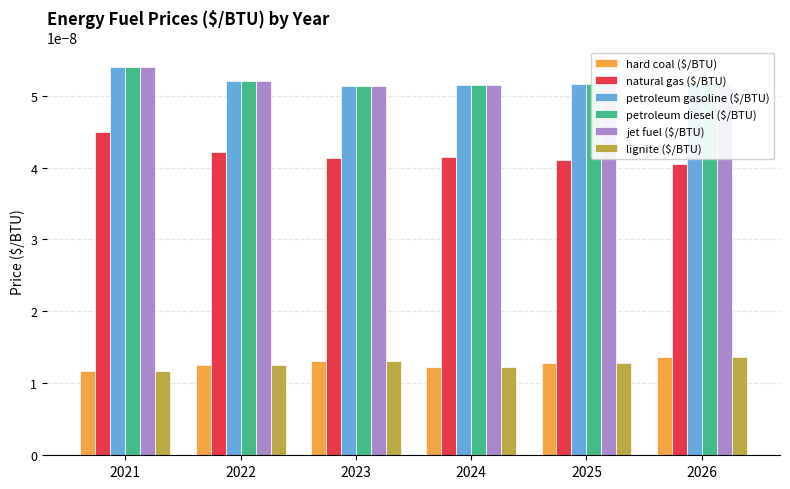

Count the natural gas ($/BTU) values in the range 0 to 1.

6